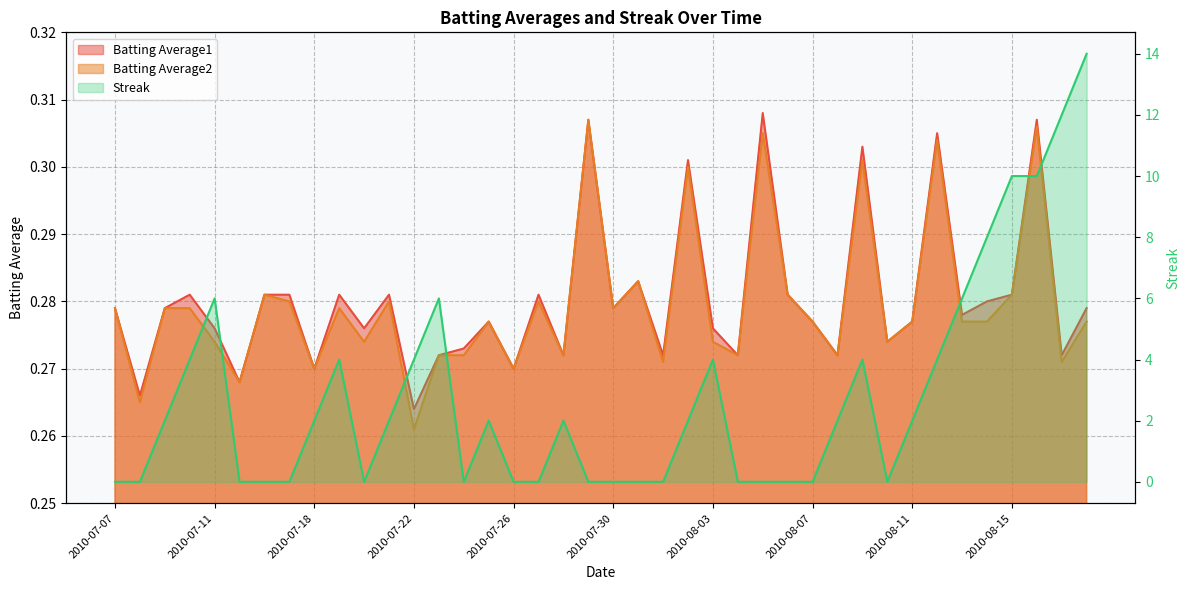

What value does the Batting Average2 series have at 2010-08-01?

0.3